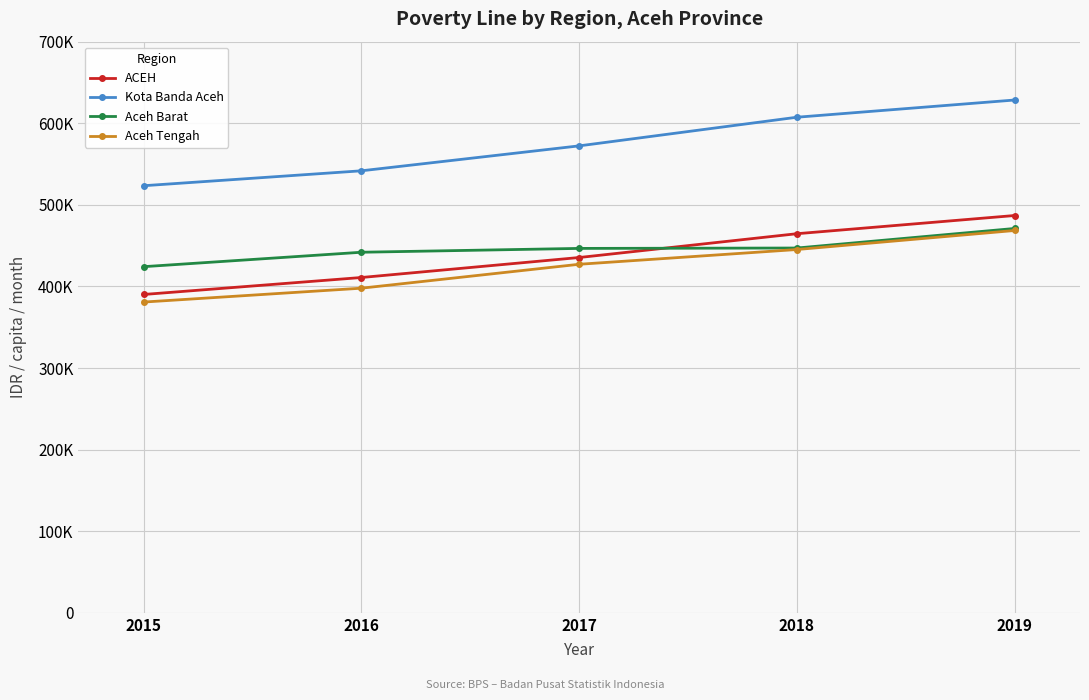

Which series has the largest total across all categories?

Kota Banda Aceh